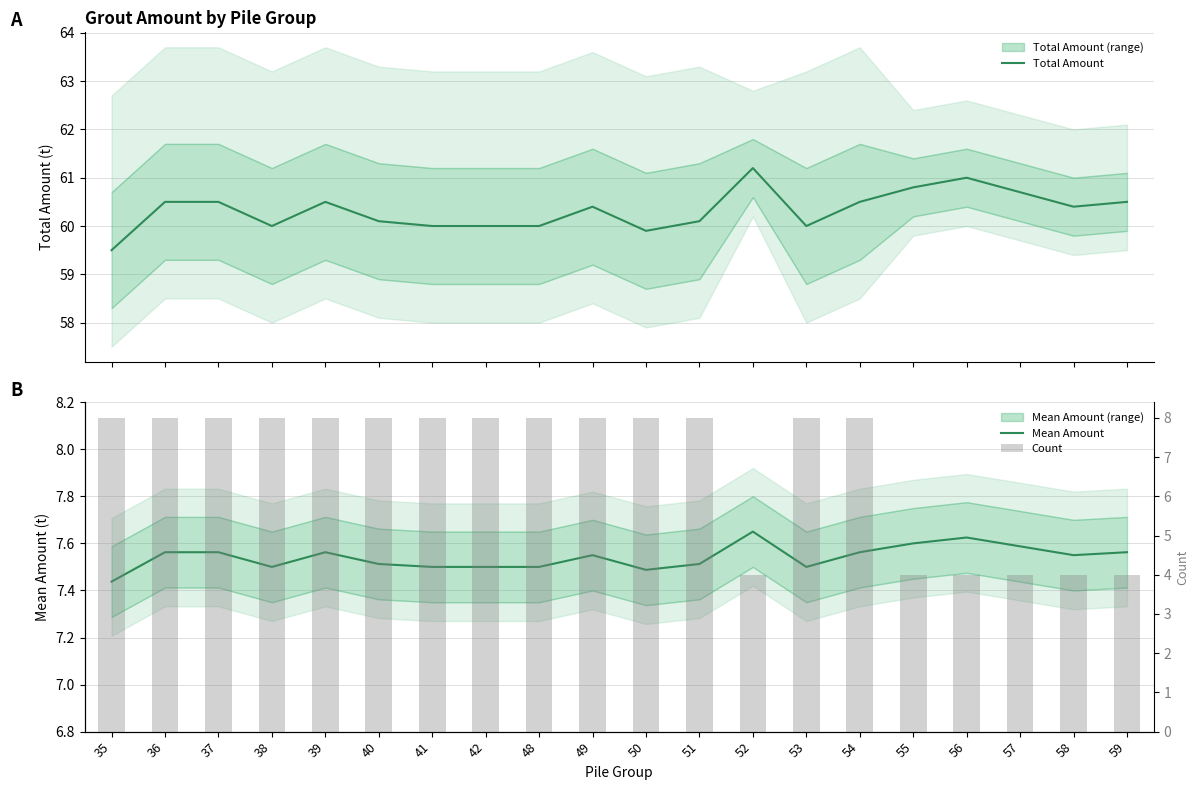

What is the smallest value displayed?

4.0